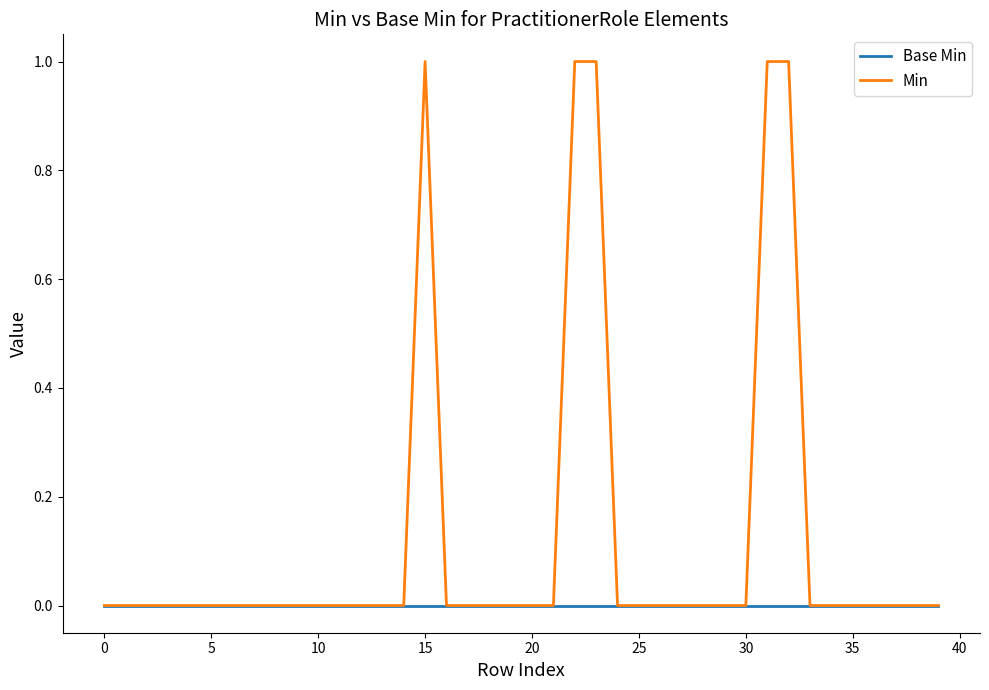

Which series has the largest total across all categories?

Min